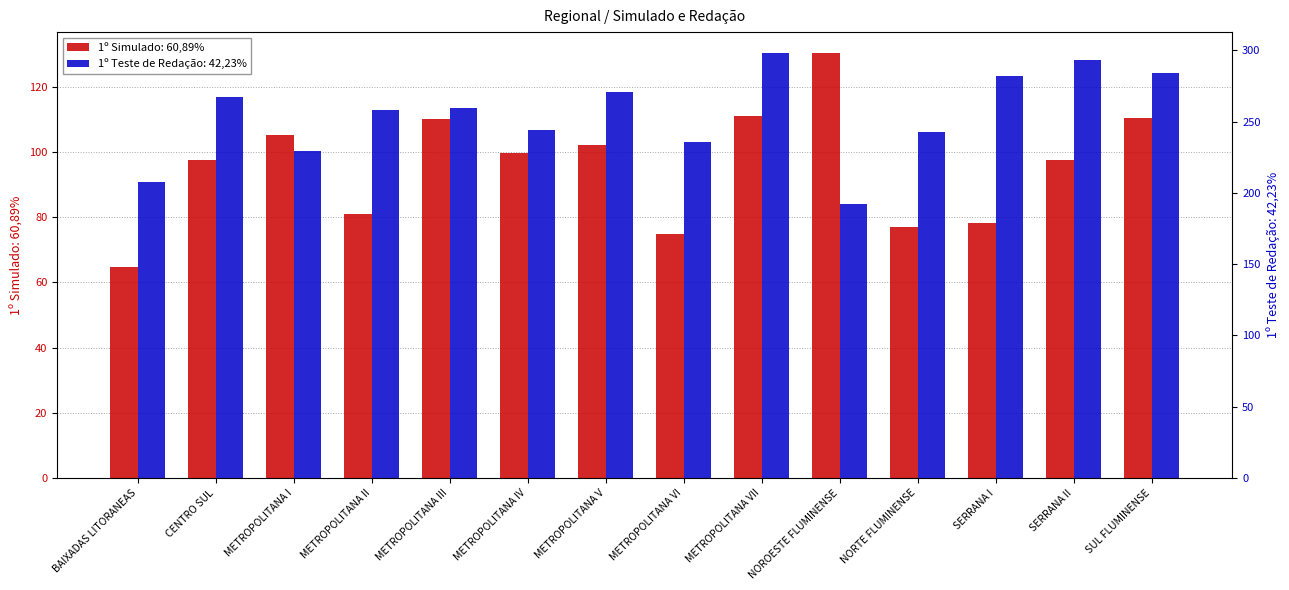

At how many categories does at least one series exceed 79?

14